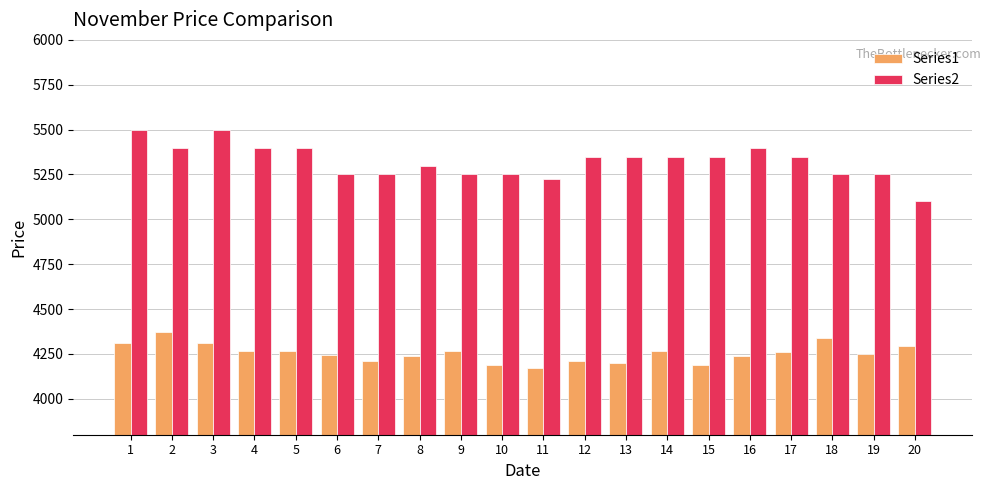

Which series has the largest total across all categories?

Series2